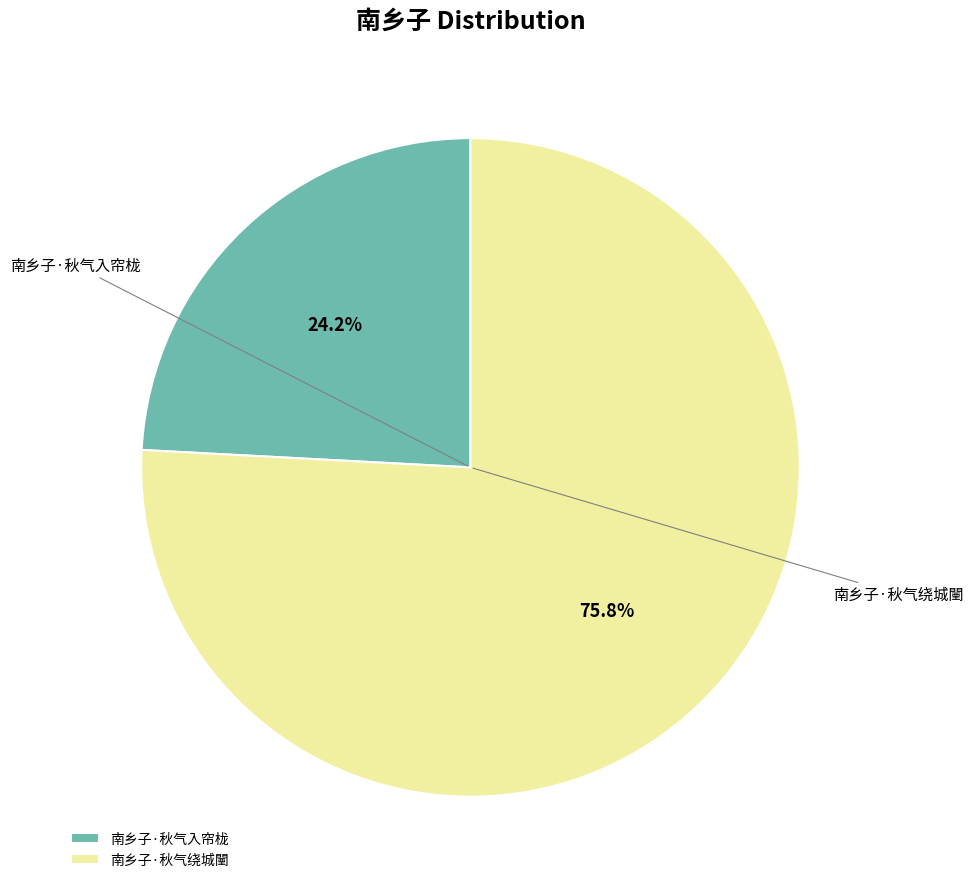

Which slice is the largest?

南乡子·秋气绕城闉